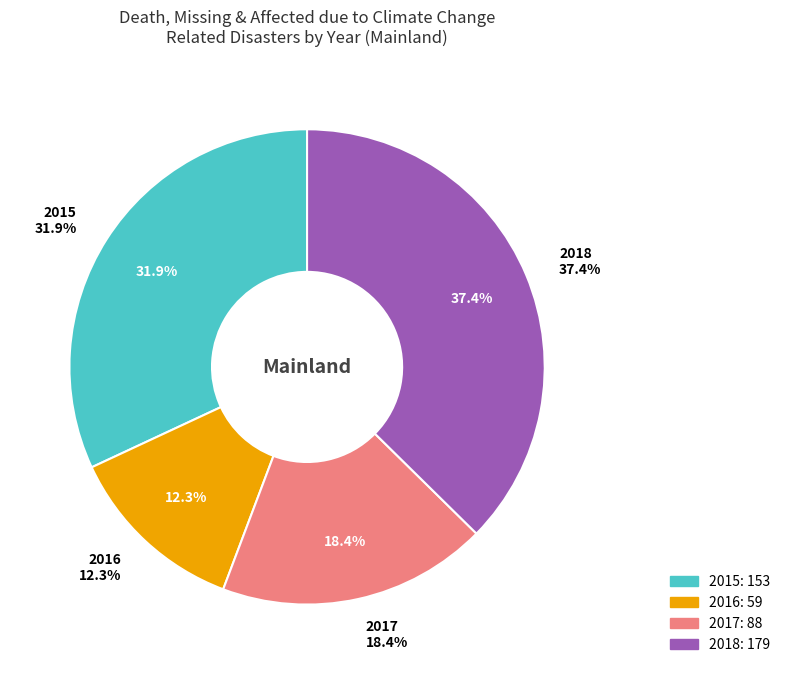

What percentage is NOT represented by 2015?

68.1%